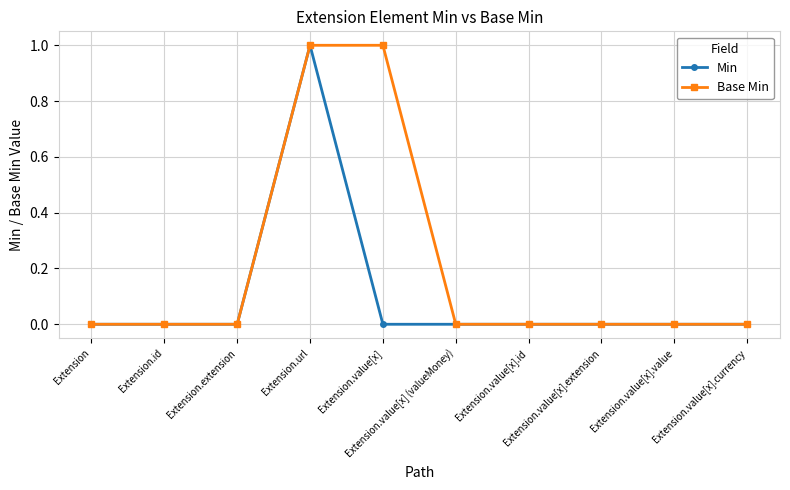

Which series has the largest total across all categories?

Base Min